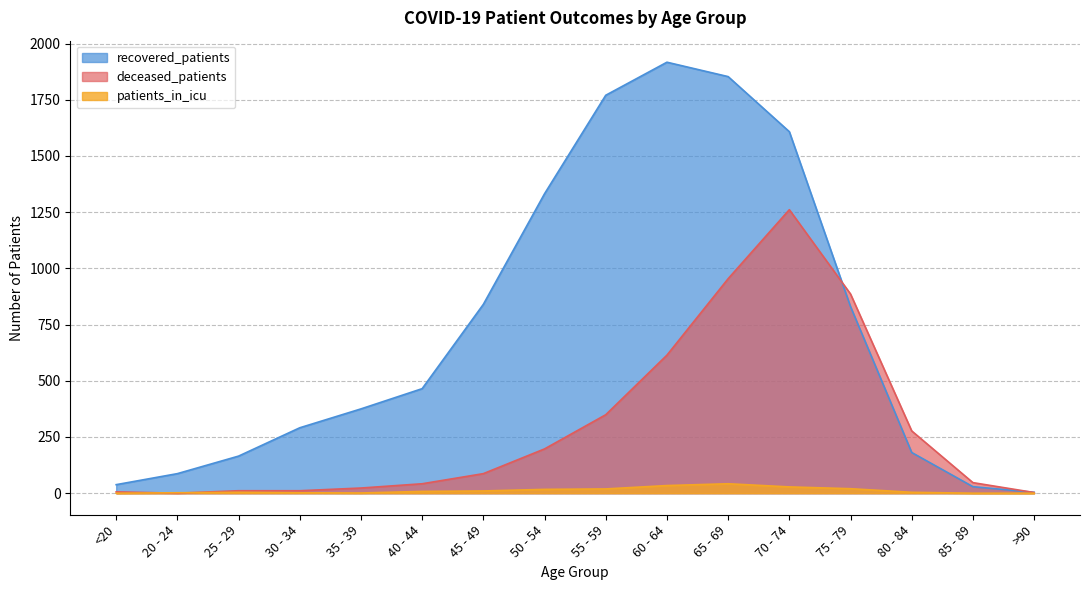

What is the difference between the maximum and minimum values in the deceased_patients series?

1261